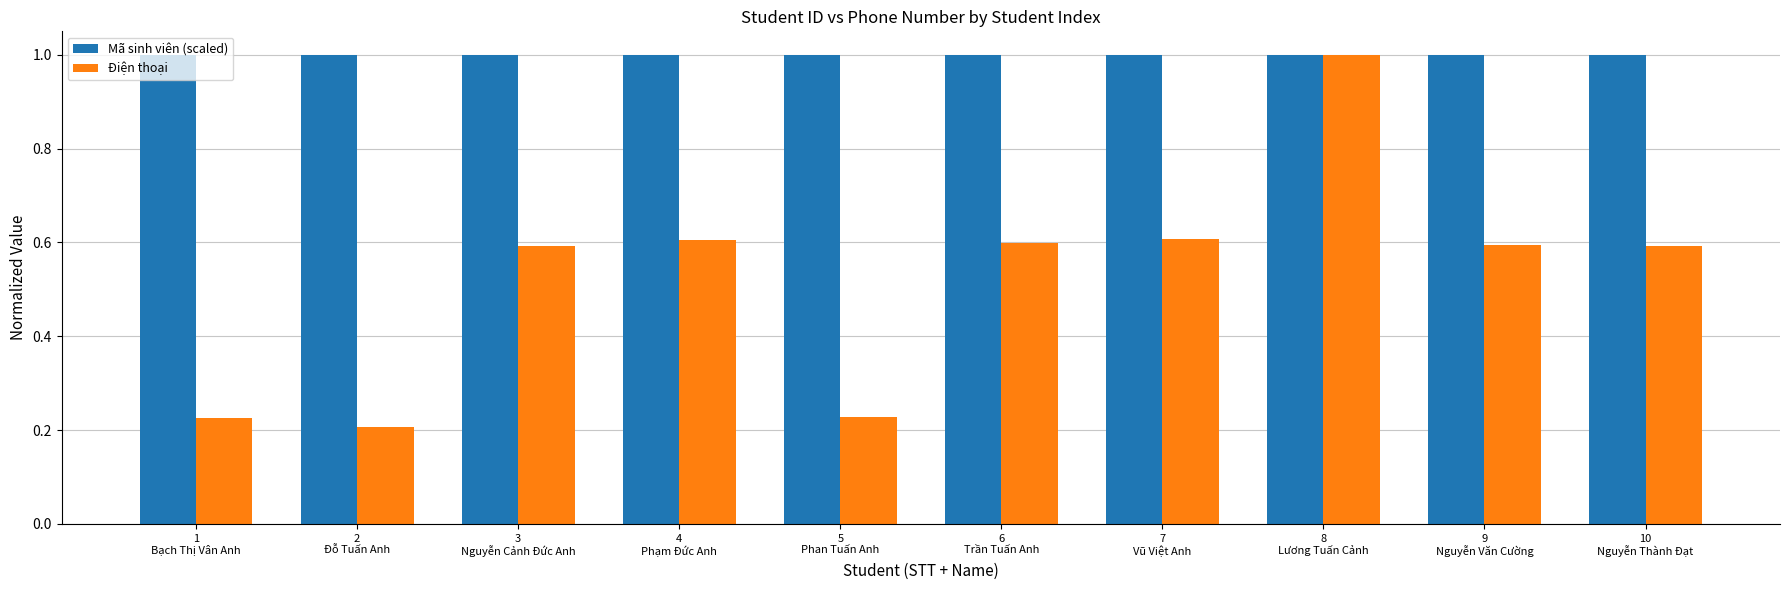

List the series in order of their overall mean, lowest first.

Điện thoại, Mã sinh viên (scaled)